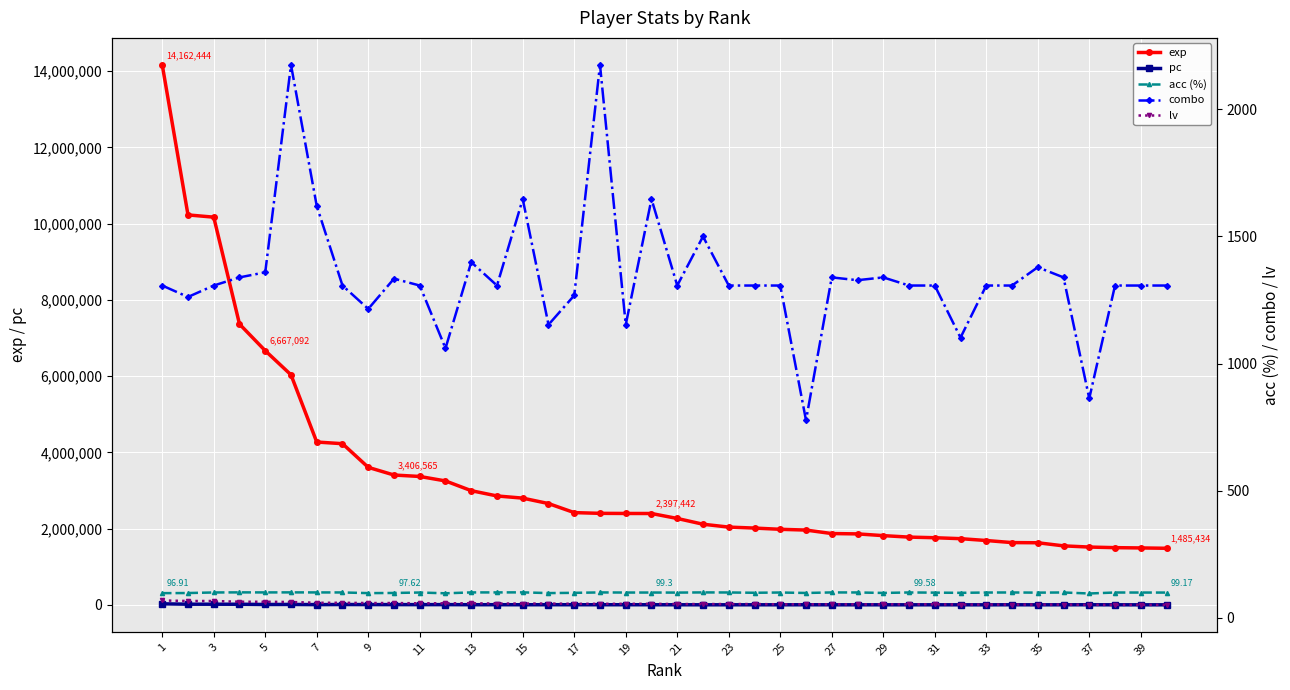

True or false: acc (%) and combo cross at least once.

False